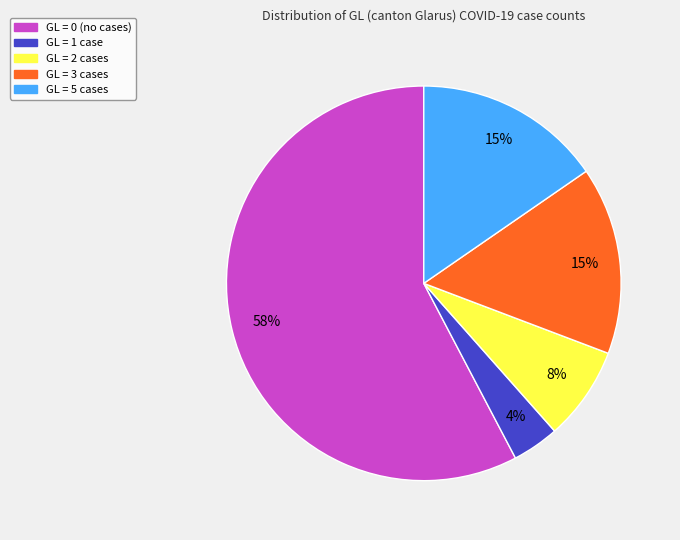

Count the number of slices in the pie.

5